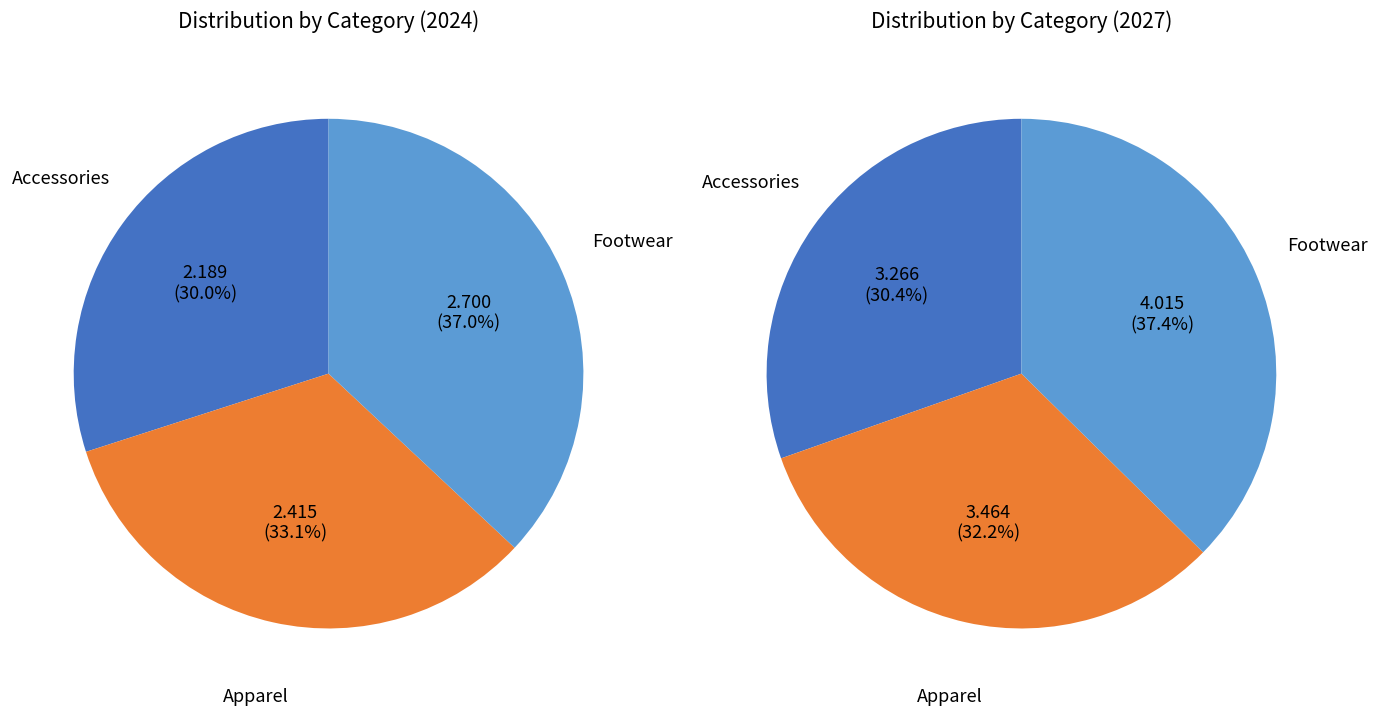

Count the number of slices in the pie.

3